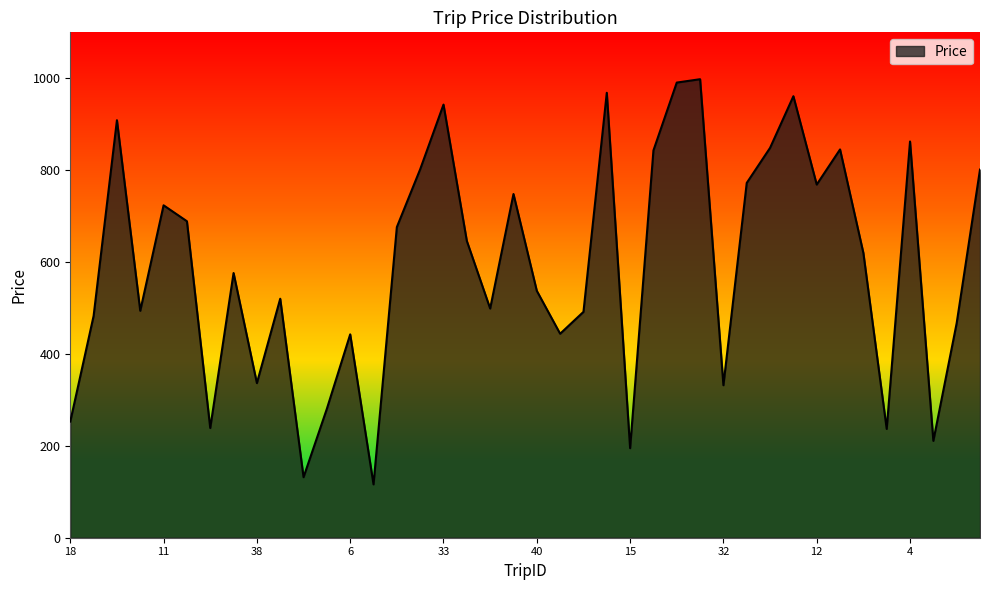

What is the smallest value displayed?

116.1